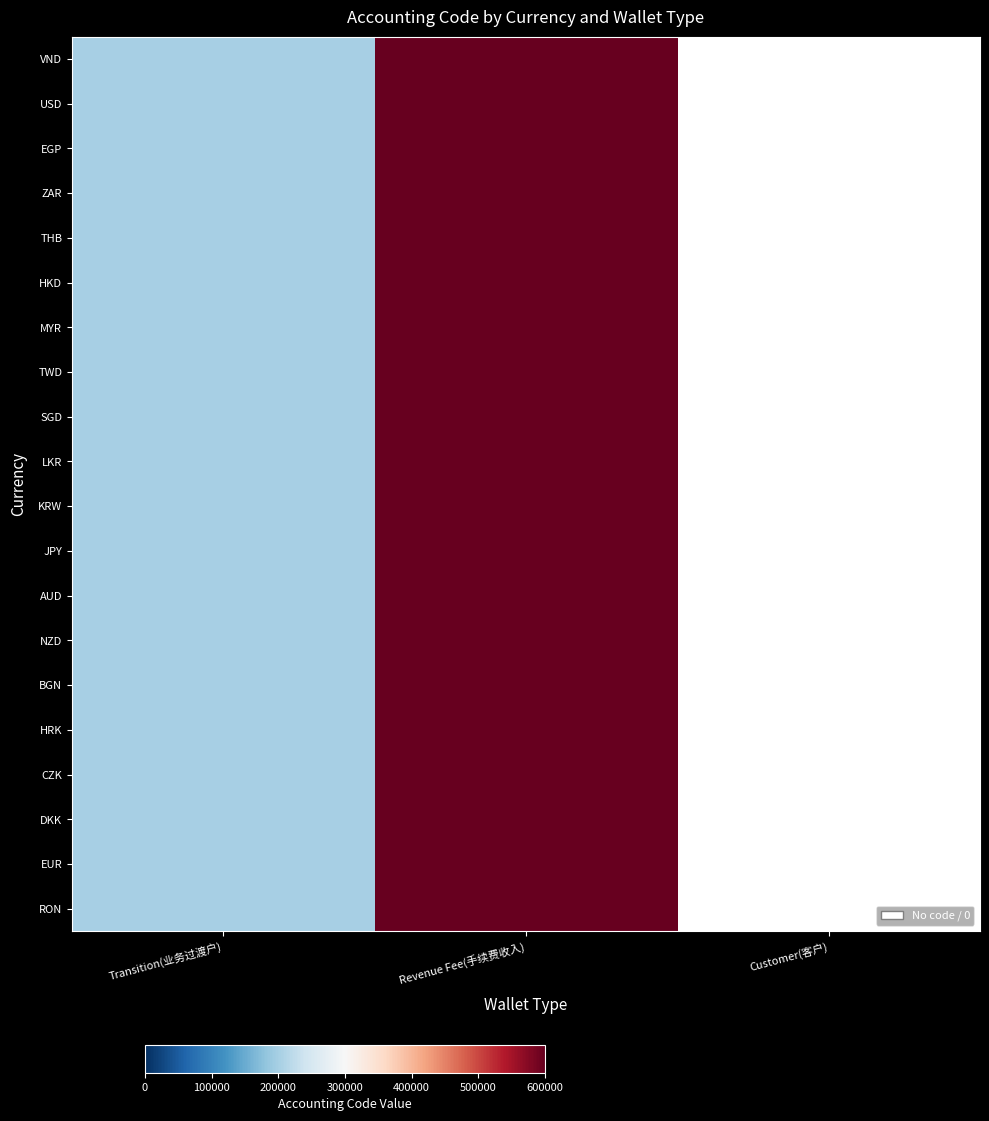

How many data points in JPY are less than 600103?

1